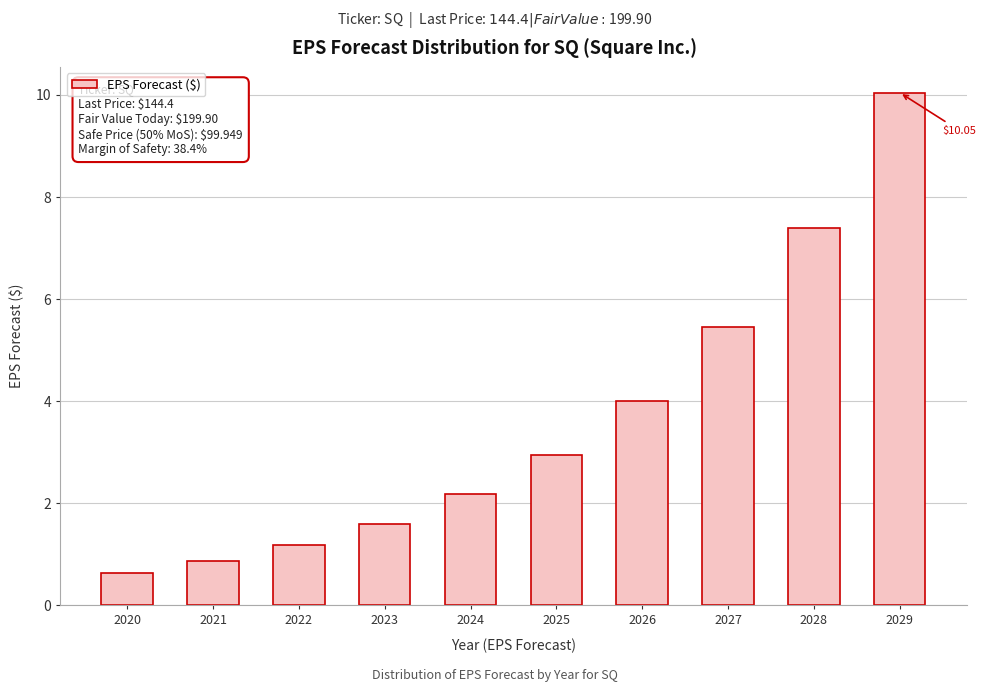

Which has a higher value, 2026 or 2020?

2026